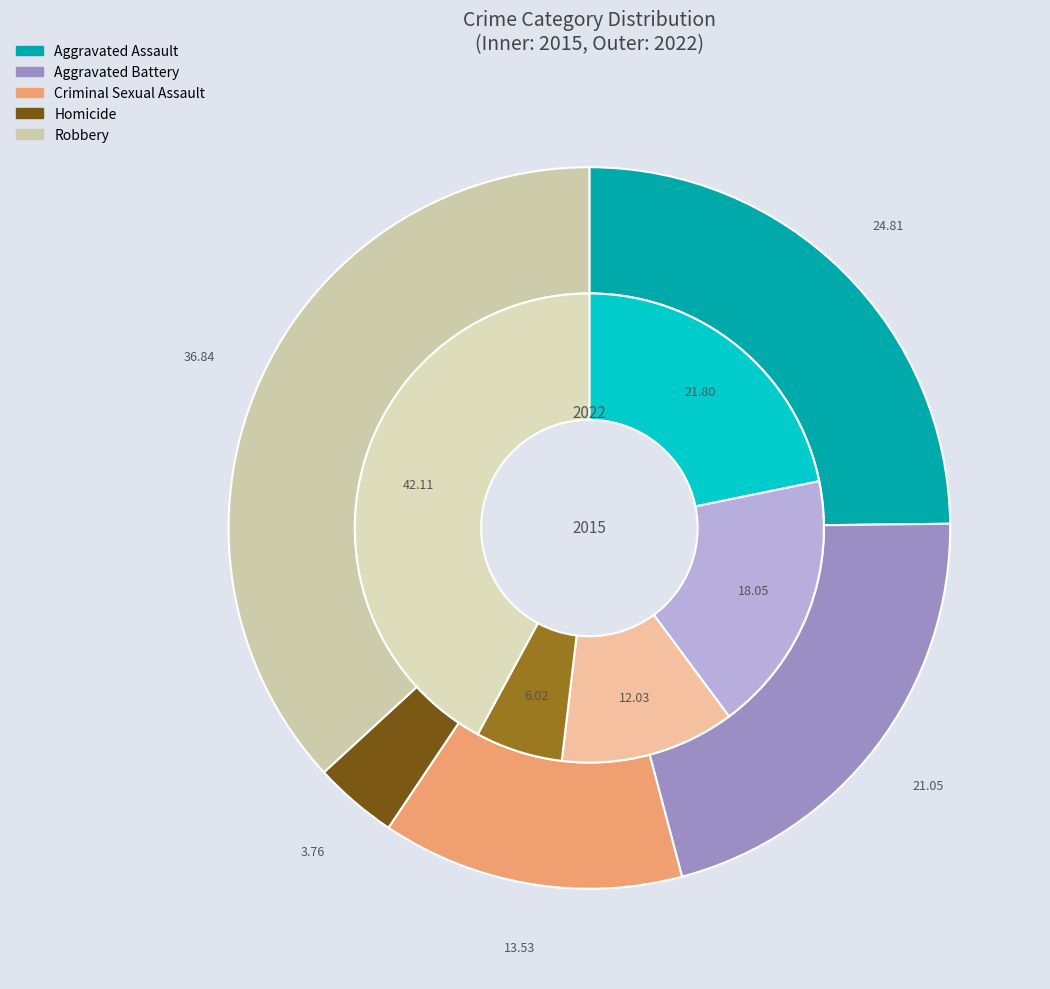

Which series has the largest range (max minus min)?

2015